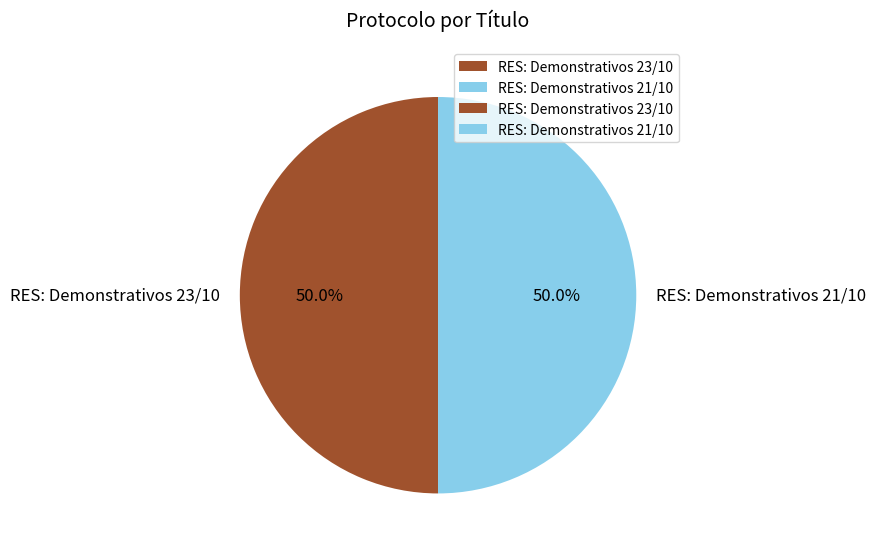

Approximately how many times larger is the value at RES: Demonstrativos 23/10 compared to RES: Demonstrativos 21/10?

1.0